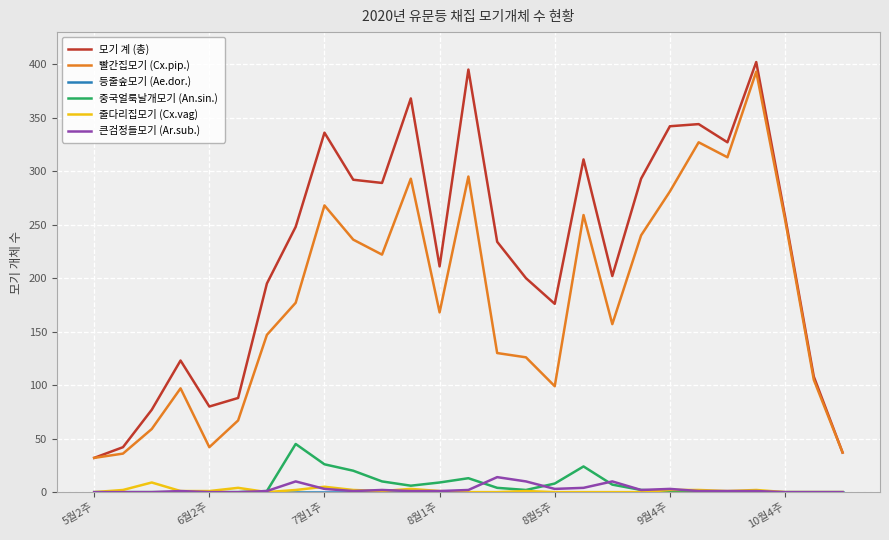

How many interior local valleys does the 모기 계 (총) series have?

6